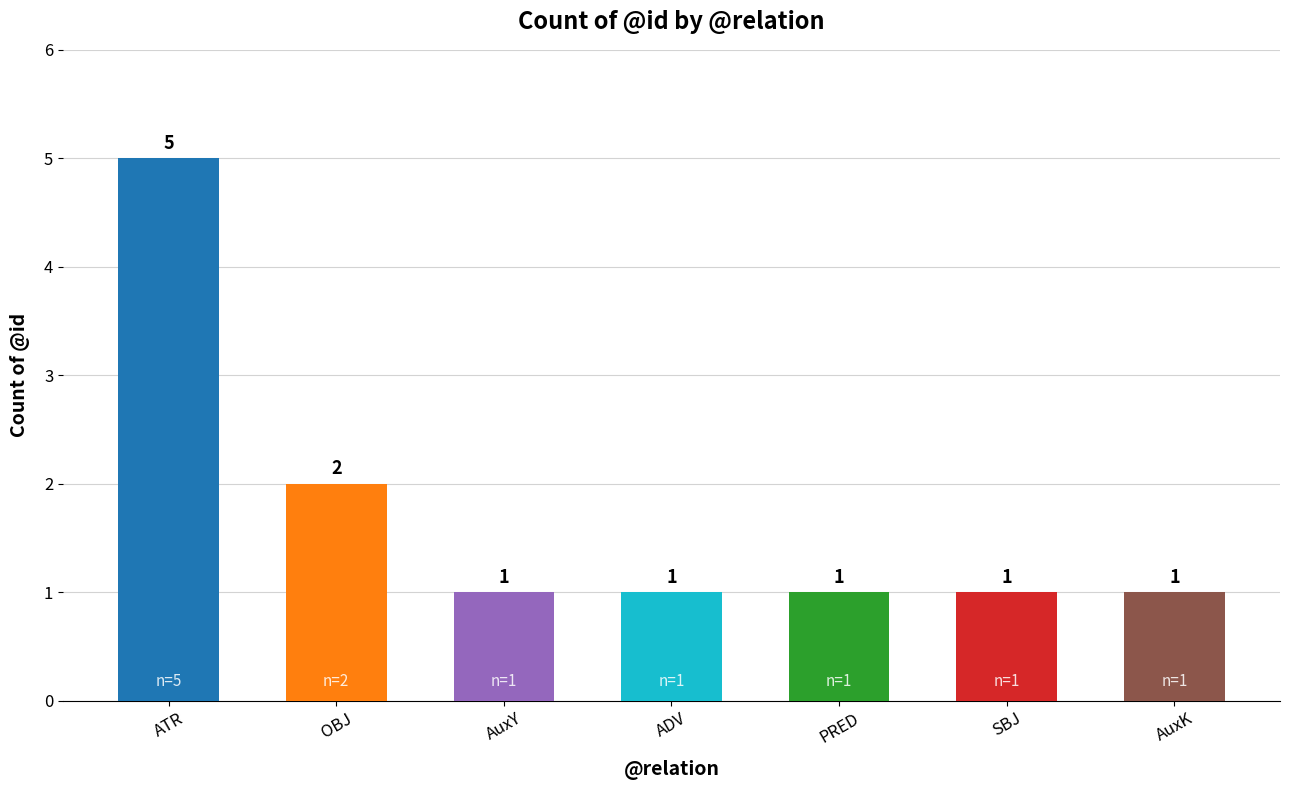

Which label corresponds to the largest value in the chart?

ATR